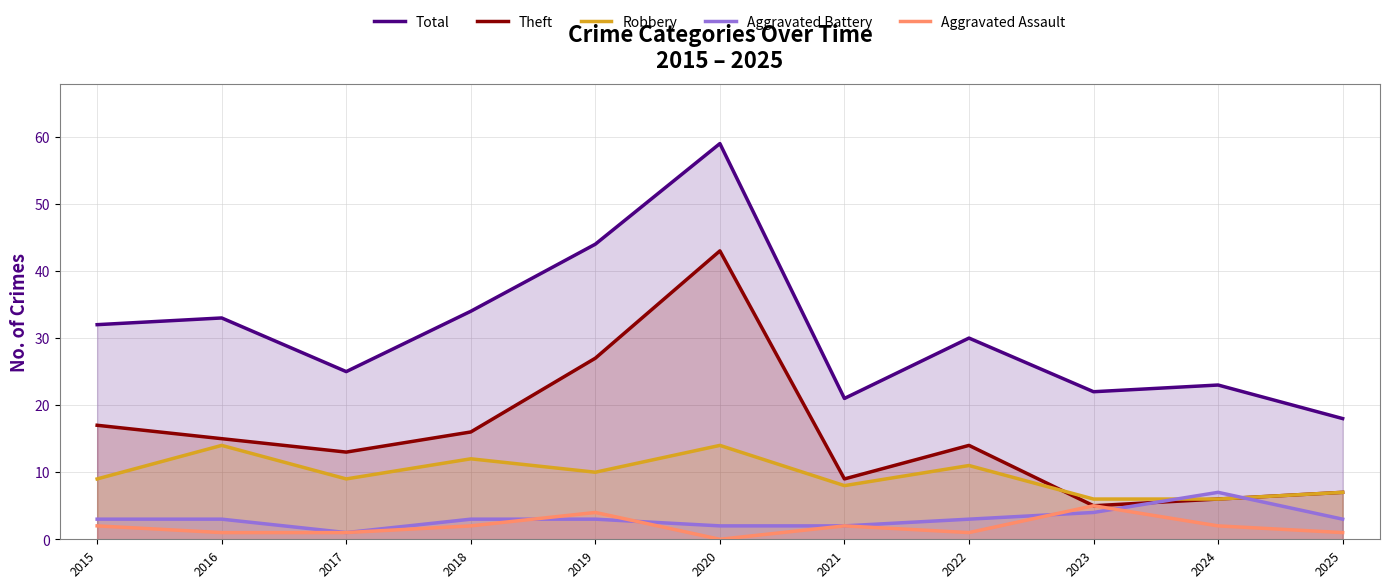

Reading left to right, what are all the values shown in this chart?

Total: 2015=32	2016=33	2017=25	2018=34	2019=44	2020=59	2021=21	2022=30	2023=22	2024=23	2025=18
Theft: 2015=17	2016=15	2017=13	2018=16	2019=27	2020=43	2021=9	2022=14	2023=5	2024=6	2025=7
Robbery: 2015=9	2016=14	2017=9	2018=12	2019=10	2020=14	2021=8	2022=11	2023=6	2024=6	2025=7
Aggravated Battery: 2015=3	2016=3	2017=1	2018=3	2019=3	2020=2	2021=2	2022=3	2023=4	2024=7	2025=3
Aggravated Assault: 2015=2	2016=1	2017=1	2018=2	2019=4	2020=0	2021=2	2022=1	2023=5	2024=2	2025=1